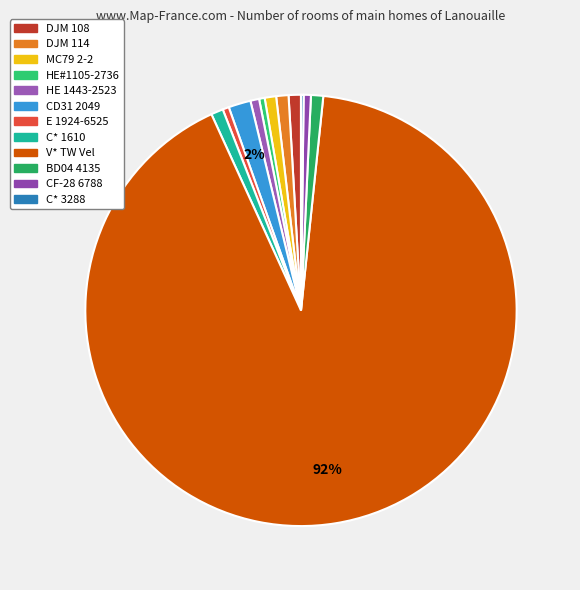

True or false: V* TW Vel accounts for 92% of the total.

True